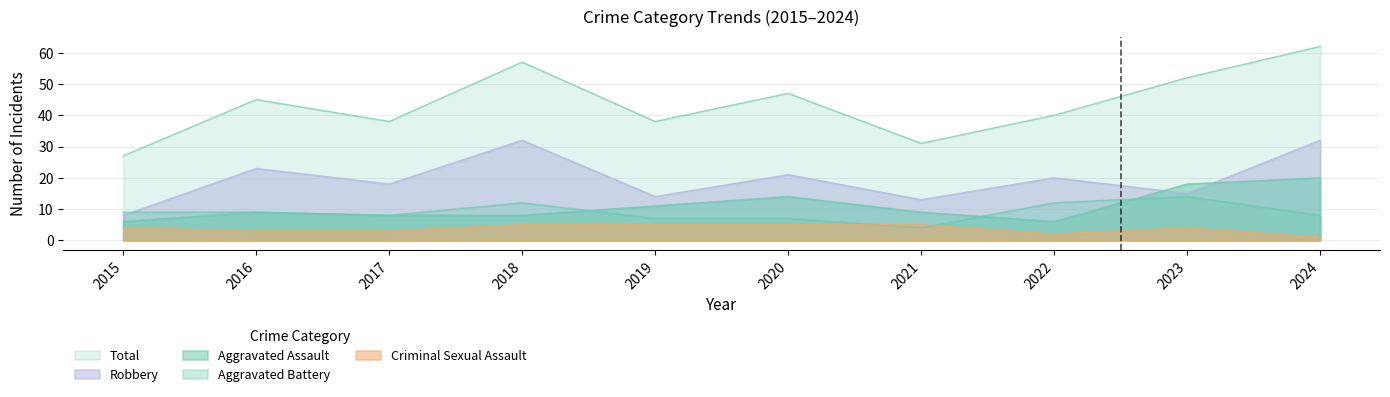

True or false: Total has a value of 31 at 2021.

True